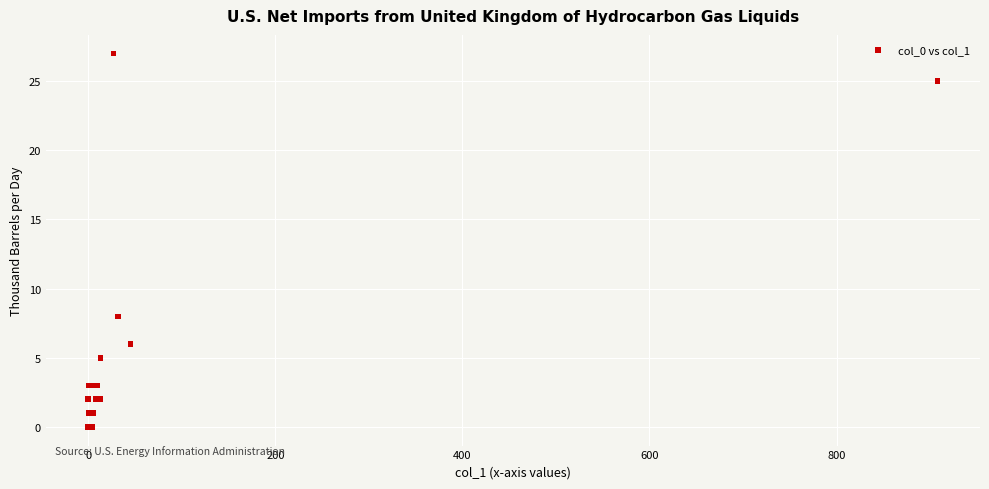

What Y value in the scatter plot is closest to 13?

8